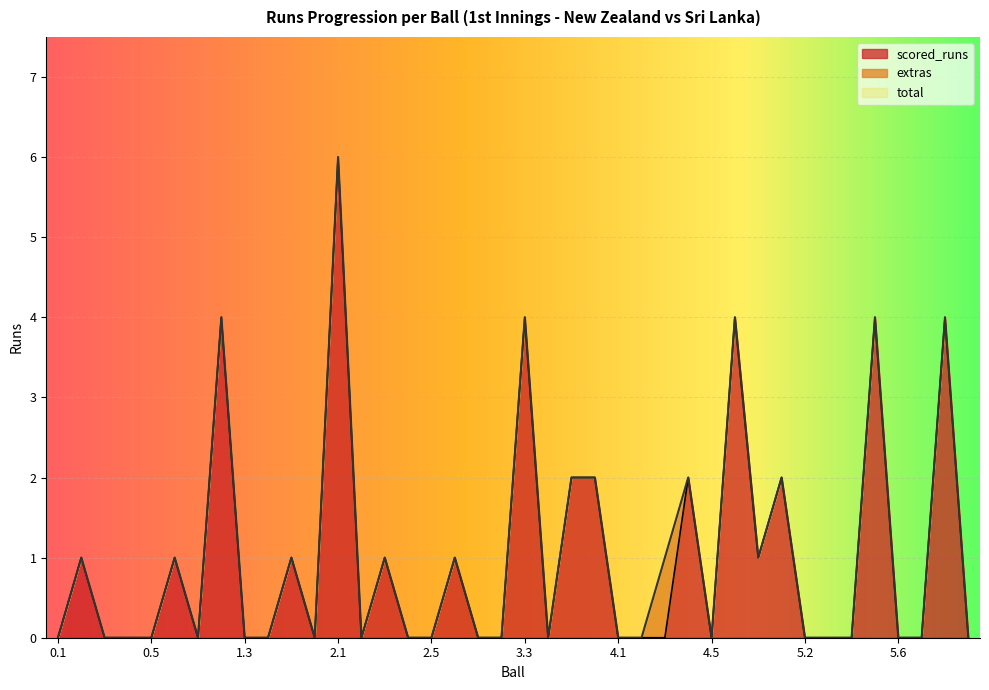

What is the label of the 12th point from the right?

4.5